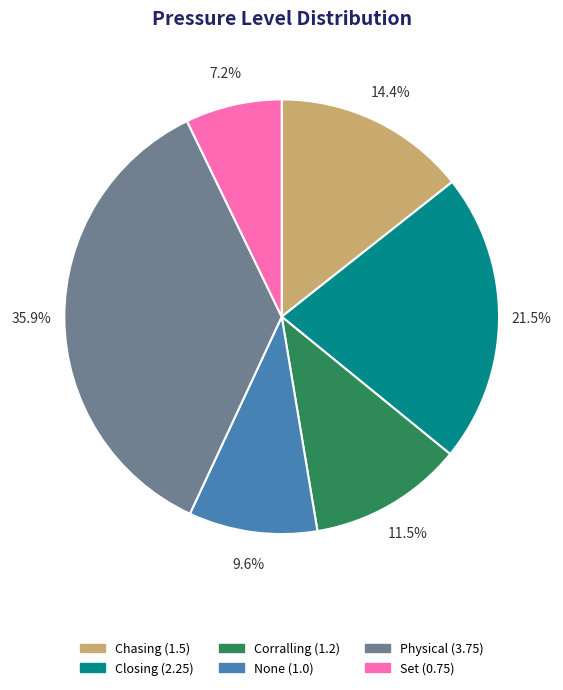

Does Chasing account for over 50% of the chart?

No